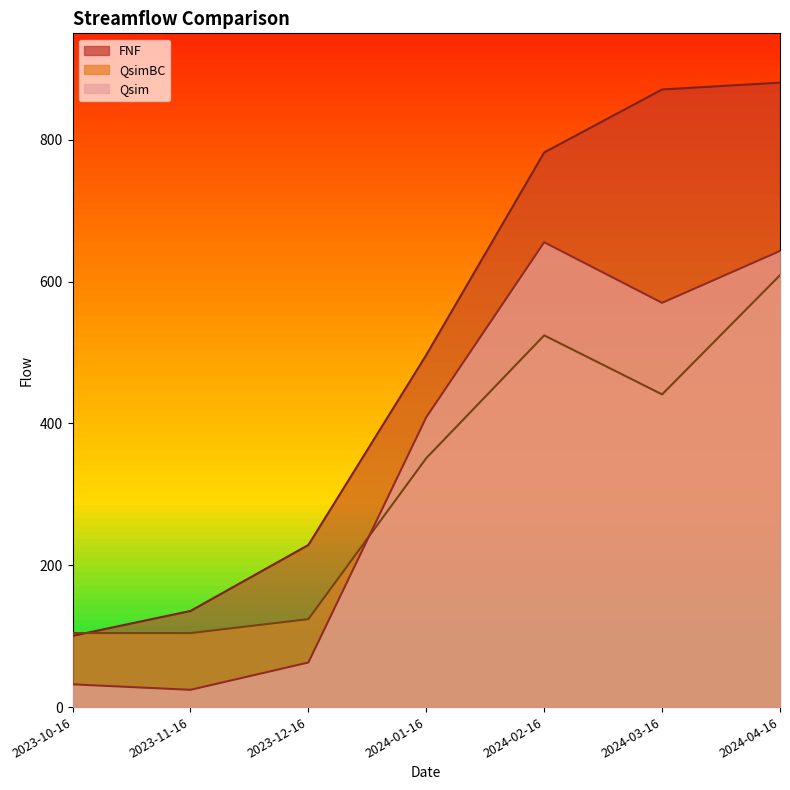

What is the spread (max minus min) of values at 2024-04-16?

271.5